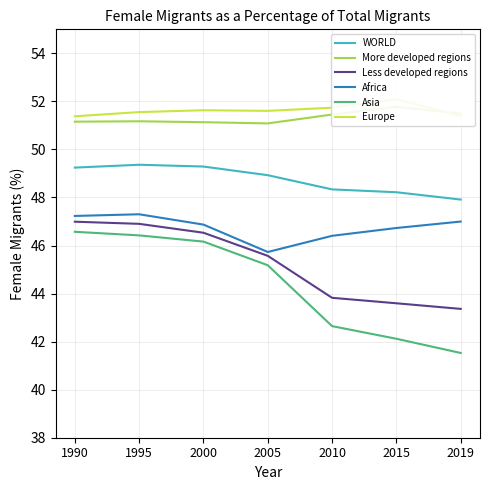

What is the difference between the highest and lowest values at 2000?

5.5